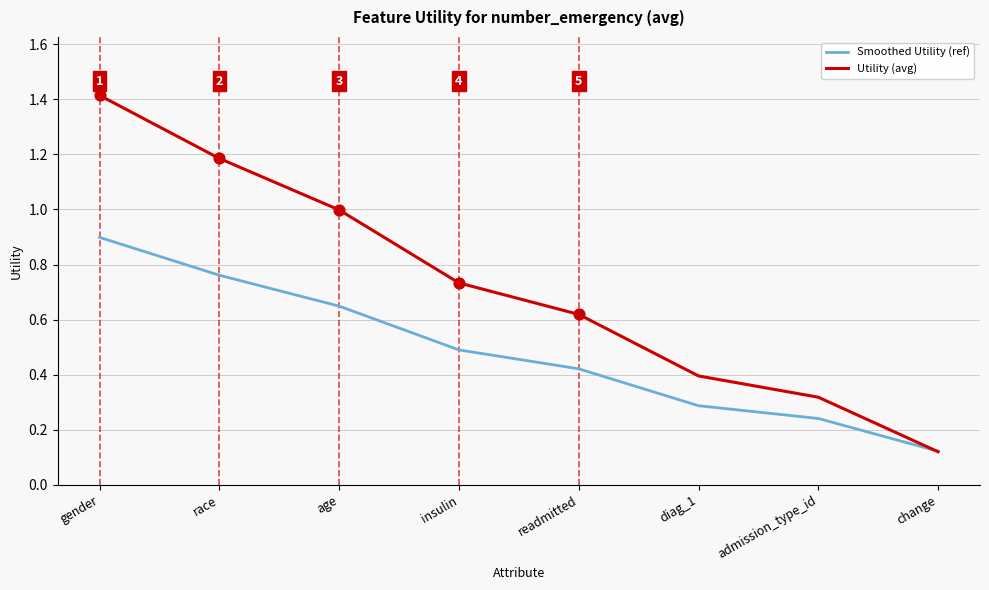

Is the value of Utility (avg) at gender greater than the value of Smoothed Utility (ref) at readmitted?

Yes